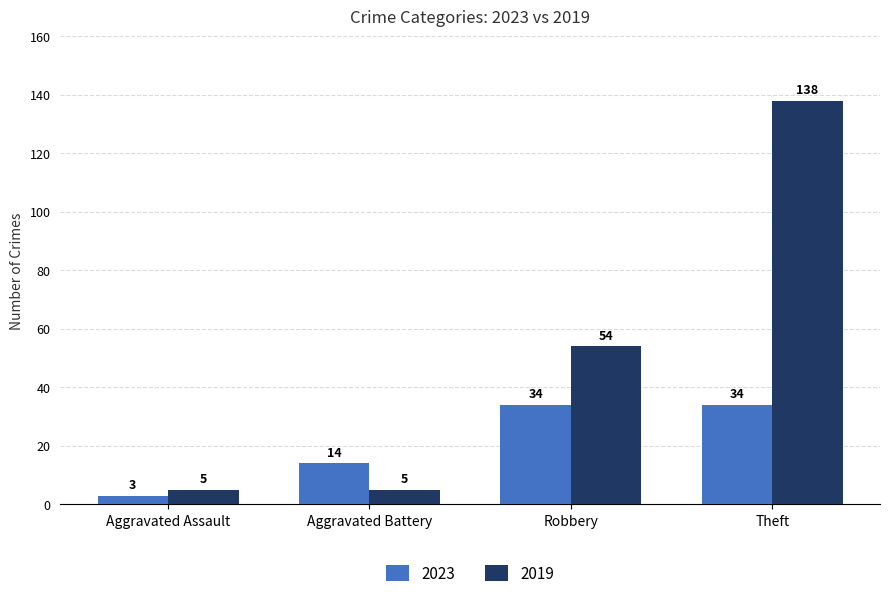

What is the difference between the 2023 values at Aggravated Battery and Theft?

20